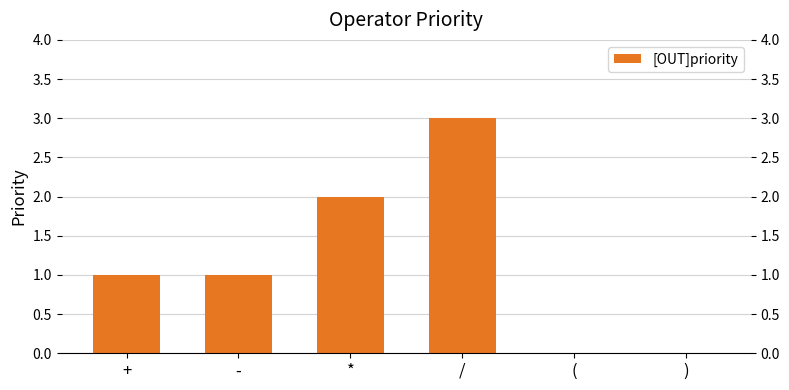

Between * and (, which is larger?

*